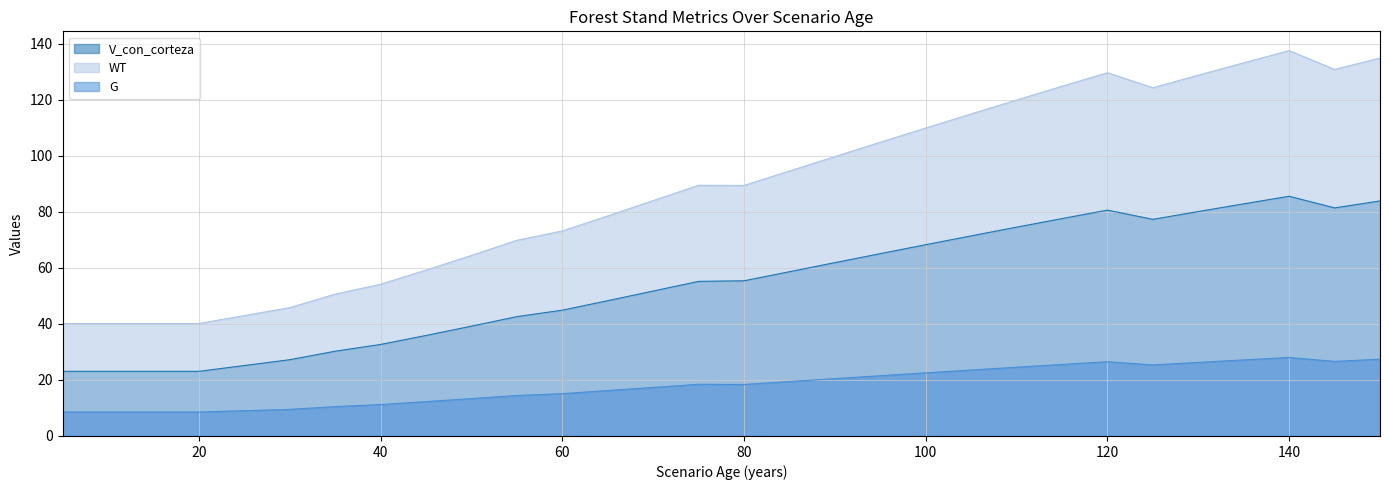

True or false: WT has a value of 69.6 at 10.

False